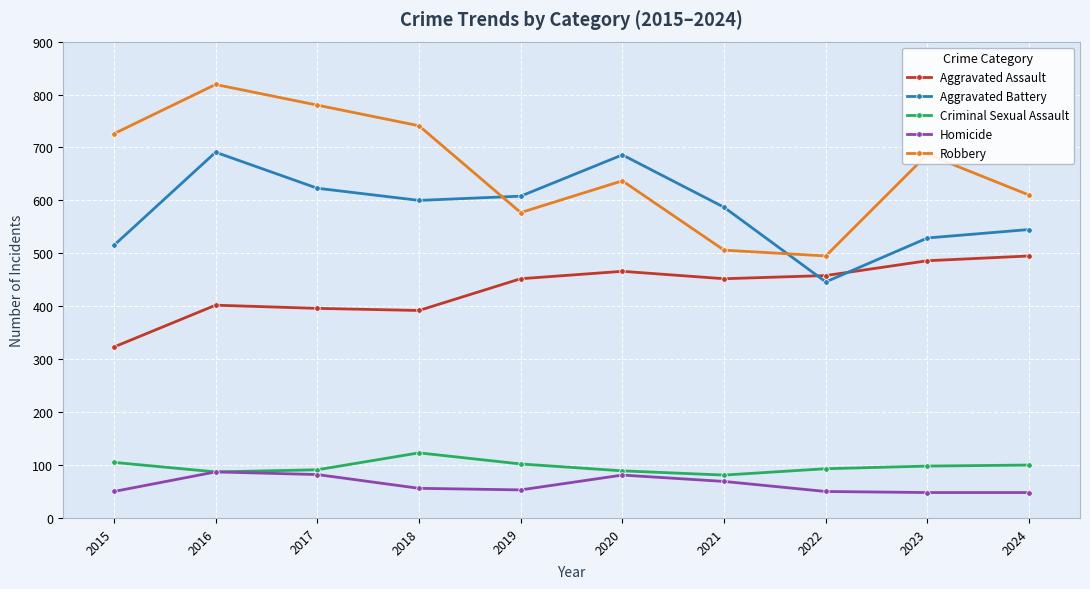

The Criminal Sexual Assault series shows 171 at 2023. True or false?

False